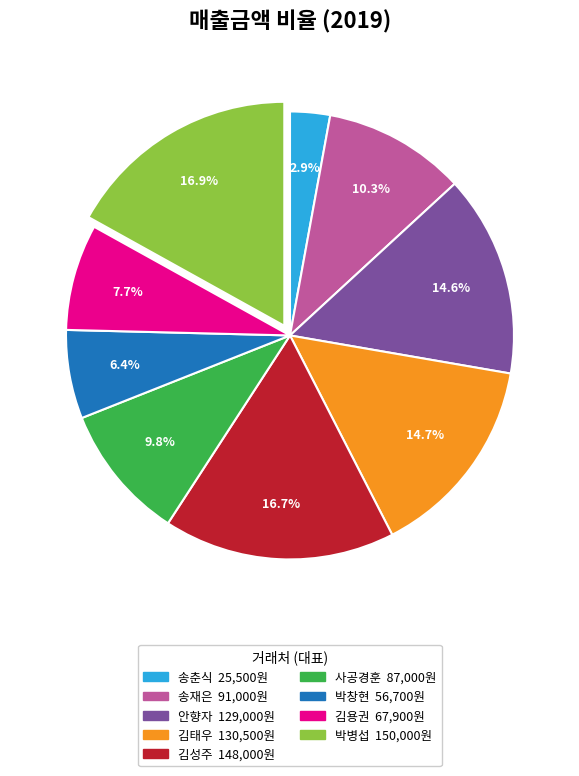

Does 송재은 represent more than half of the total?

No